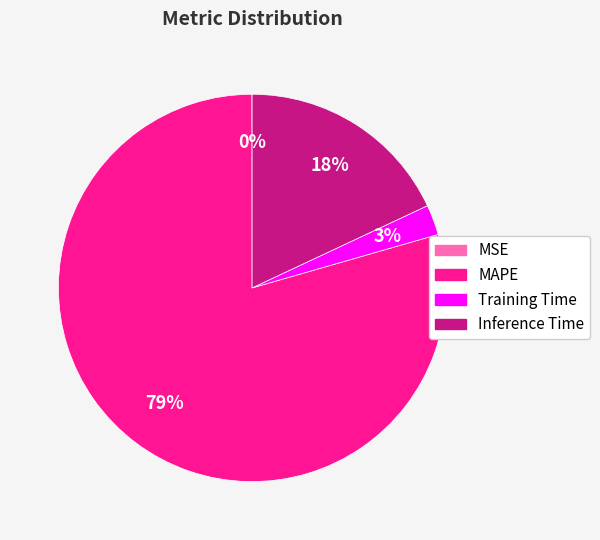

Combined, do Inference Time and Training Time account for over 50%?

No